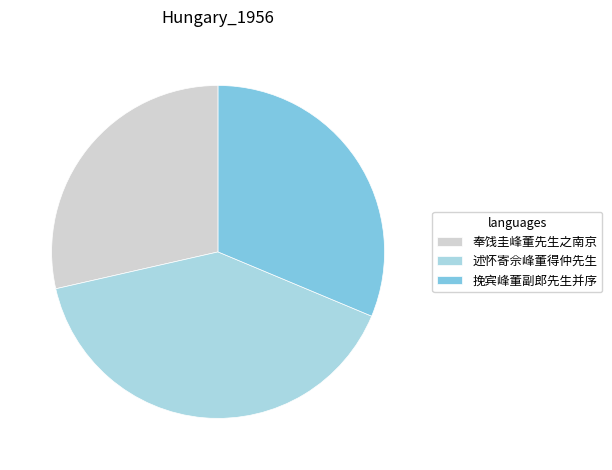

How many segments does this pie chart have?

3